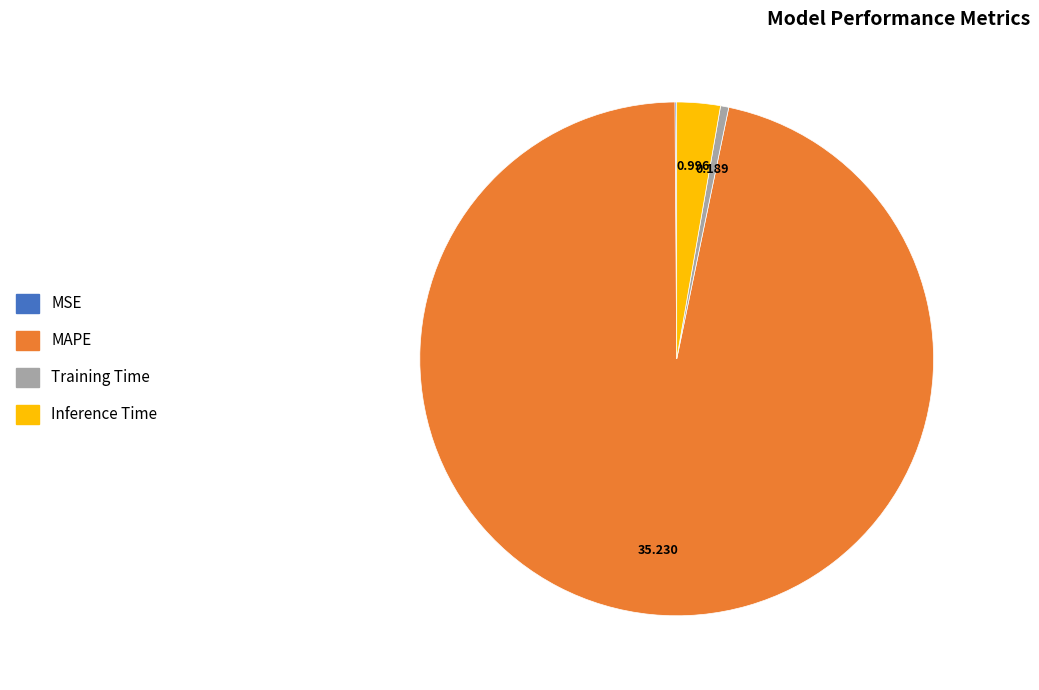

What is the largest slice in the pie chart?

MAPE